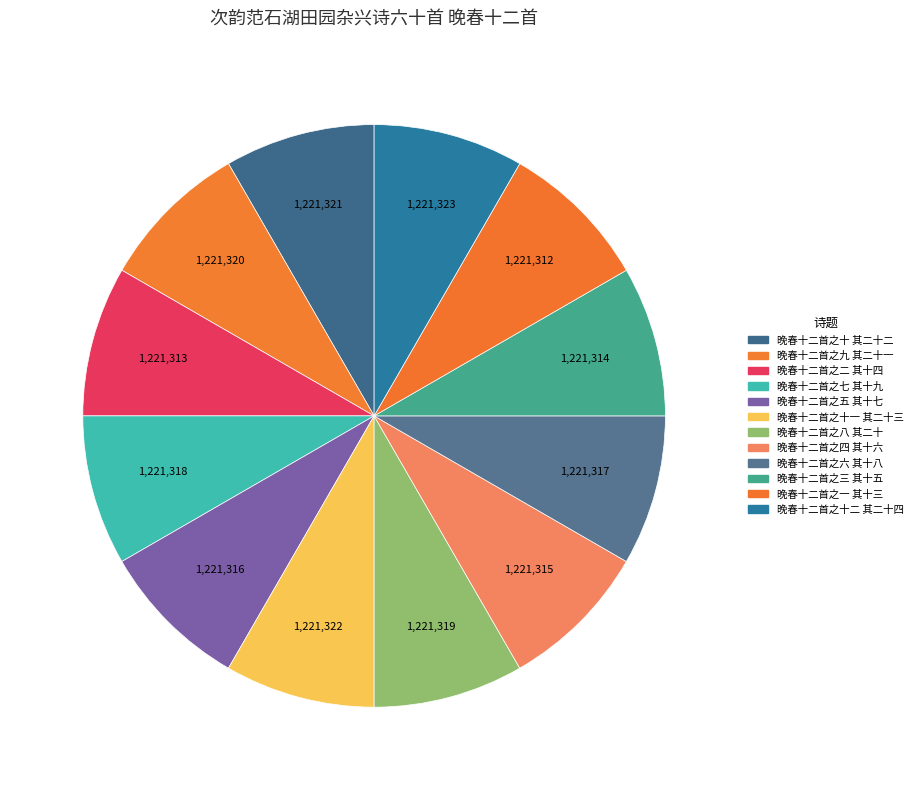

Is it true that 晚春十二首之五 其十七 is 15% of the pie?

False